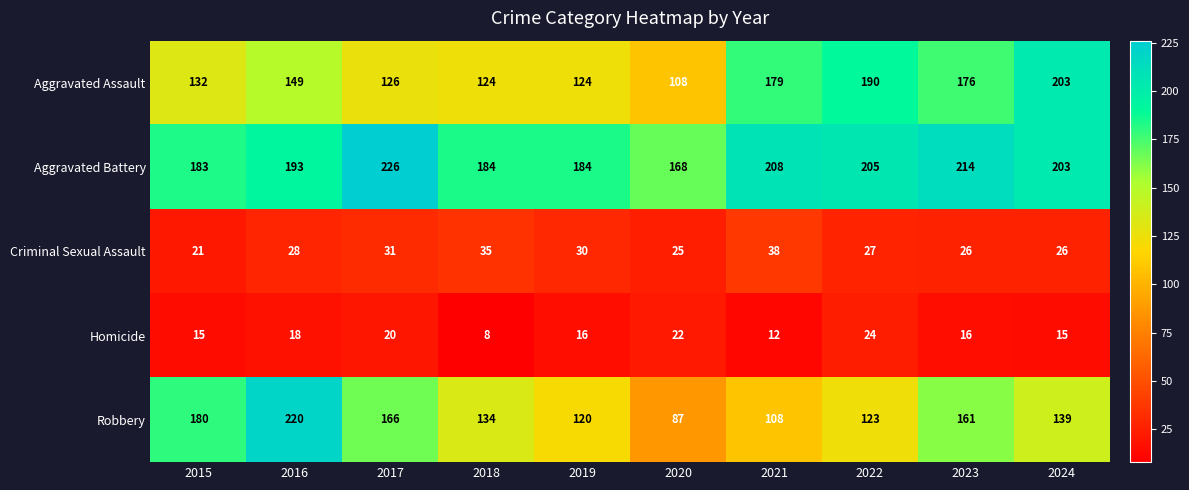

What is the difference between the Aggravated Assault values at 2021 and 2018?

55